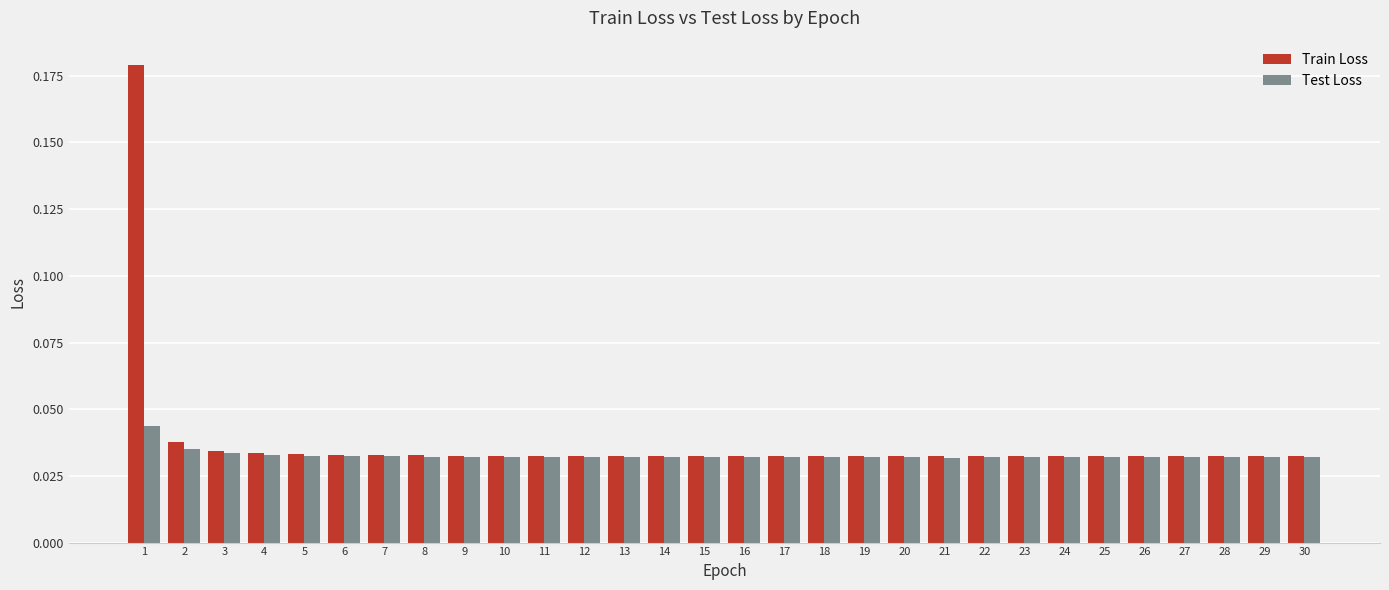

Rank the series by their maximum value, from lowest to highest.

Test Loss, Train Loss